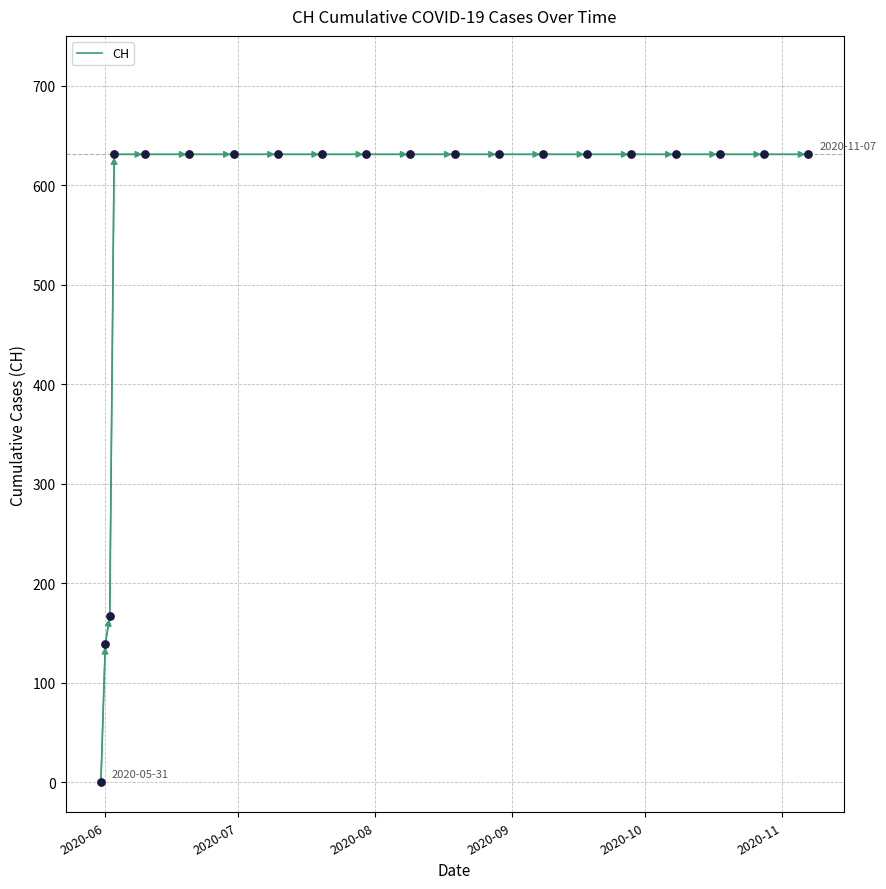

What is the difference between the maximum and minimum values?

631